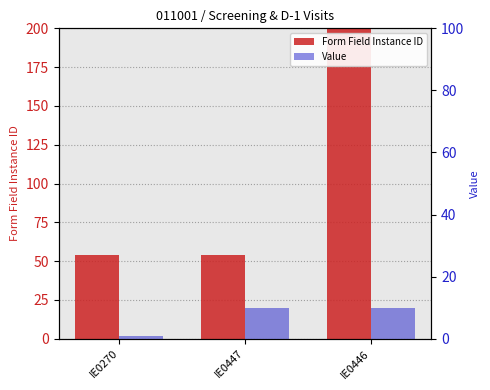

Is it true that Value equals 10 at IE0447?

True